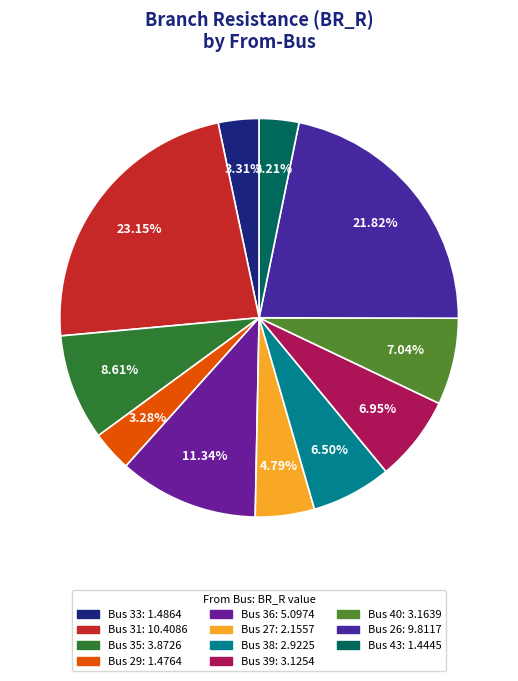

Count the number of slices in the pie.

11